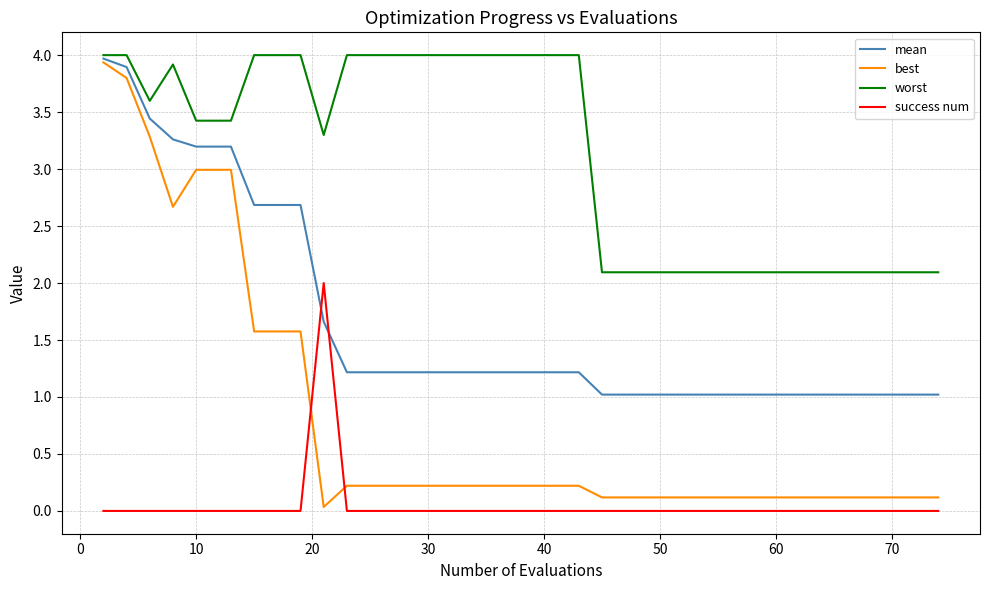

What is the highest value of the mean series?

4.0